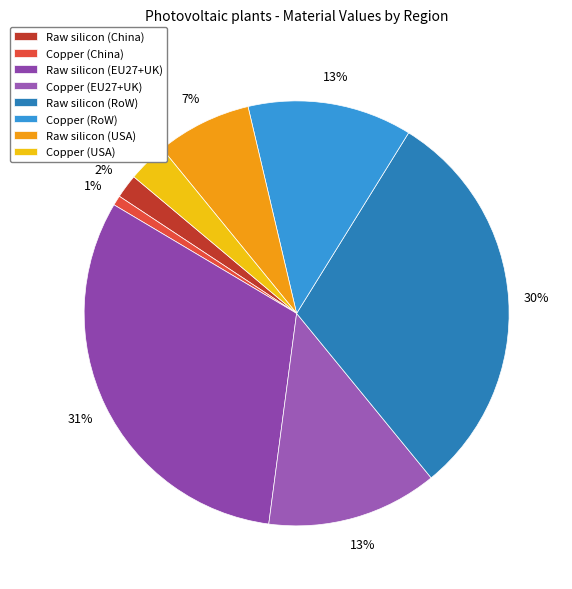

Does Copper (RoW) represent more than half of the total?

No